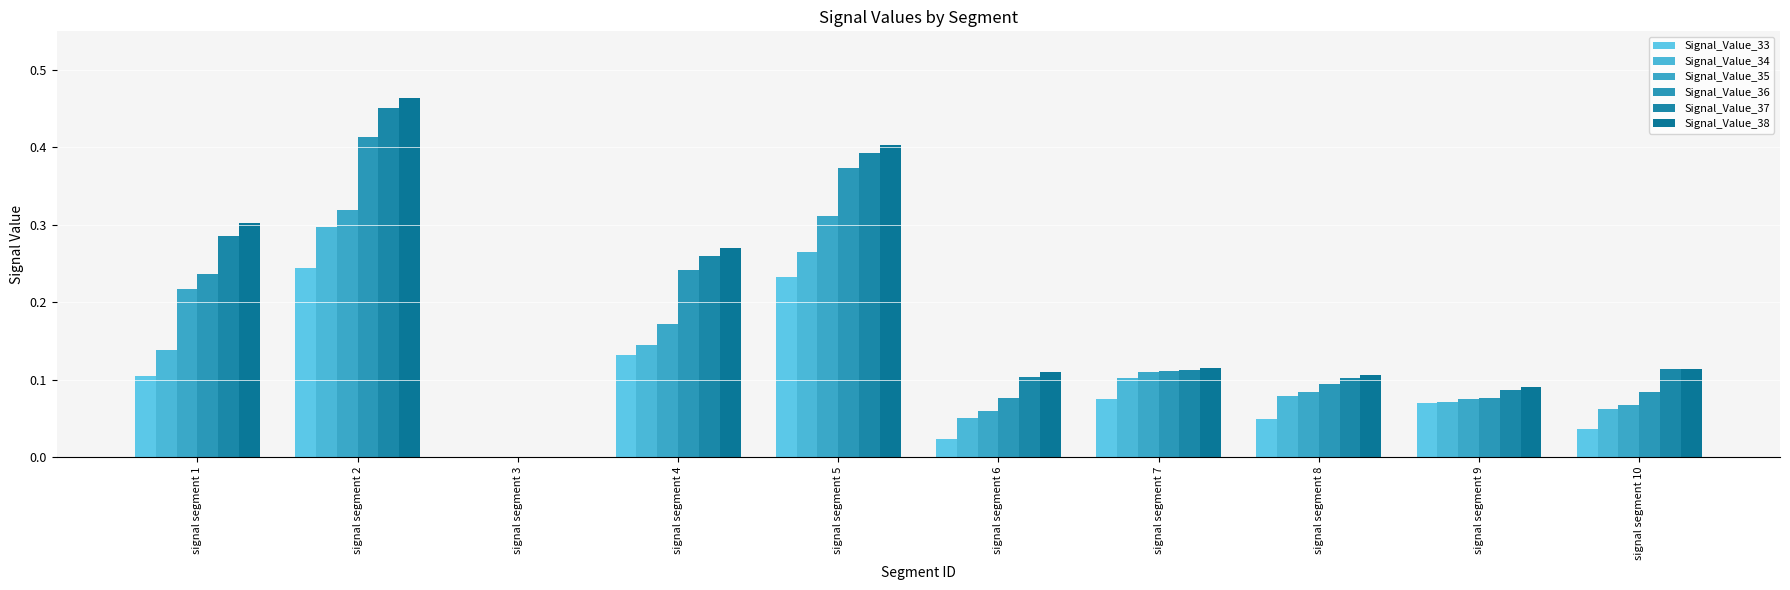

What is the sum of the Signal_Value_36 values at signal segment 9 and signal segment 1?

0.3